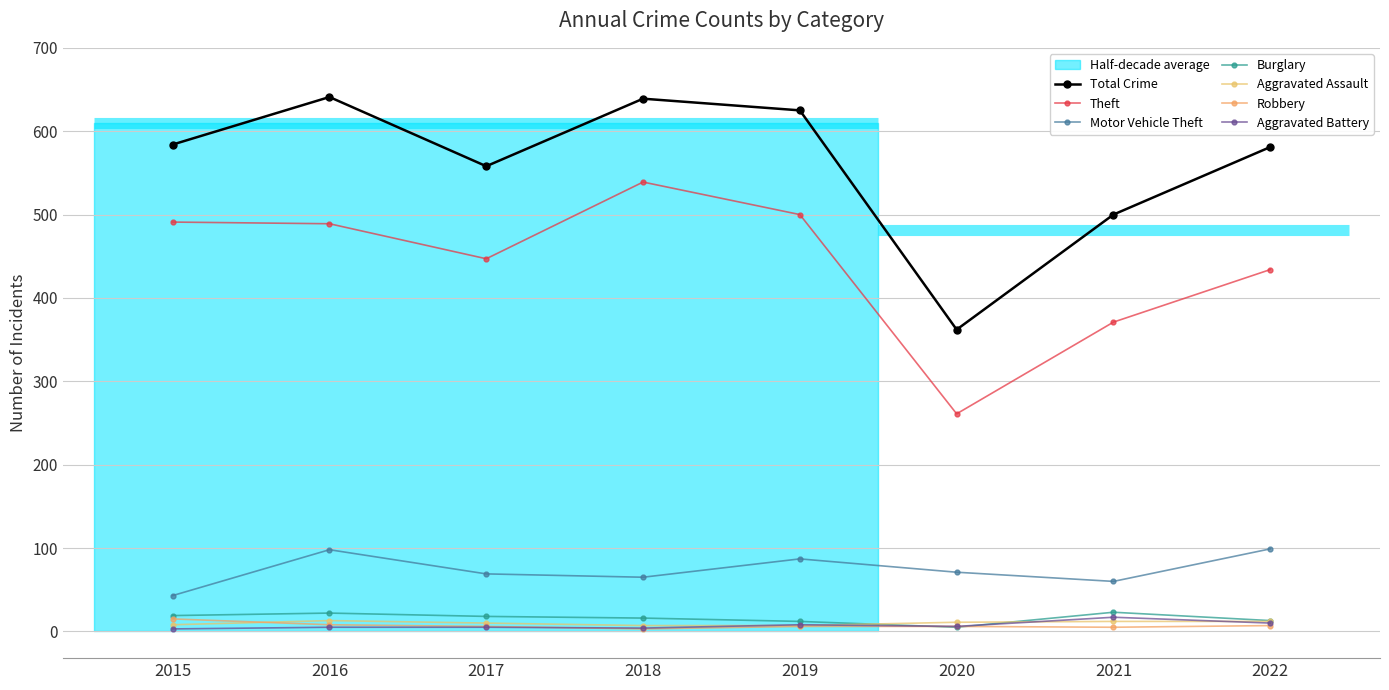

What is the minimum value for Theft?

261